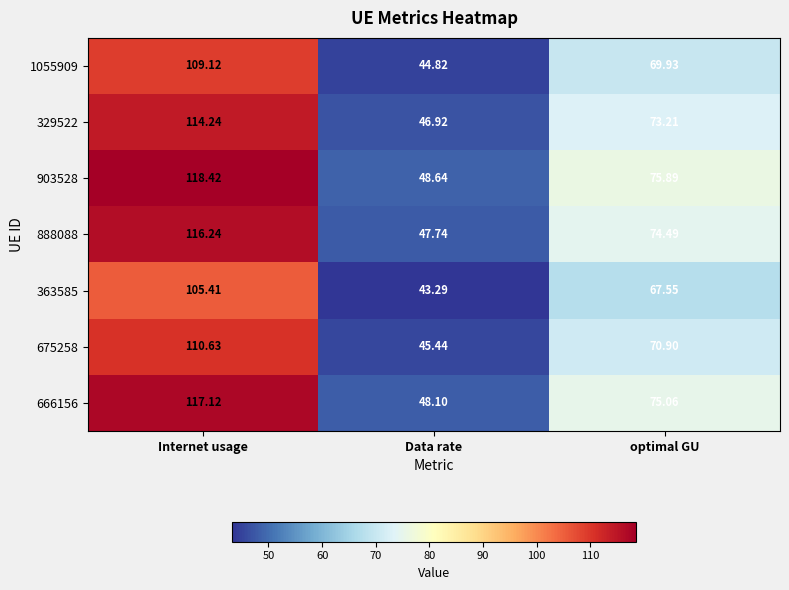

At which label does 888088 first exceed 74?

Internet usage